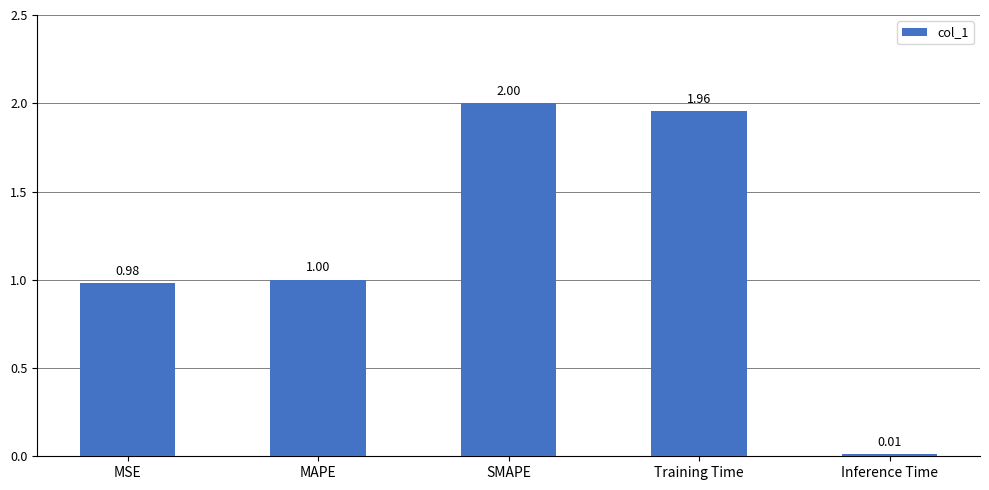

Approximately how many times larger is the value at Training Time compared to SMAPE?

1.0